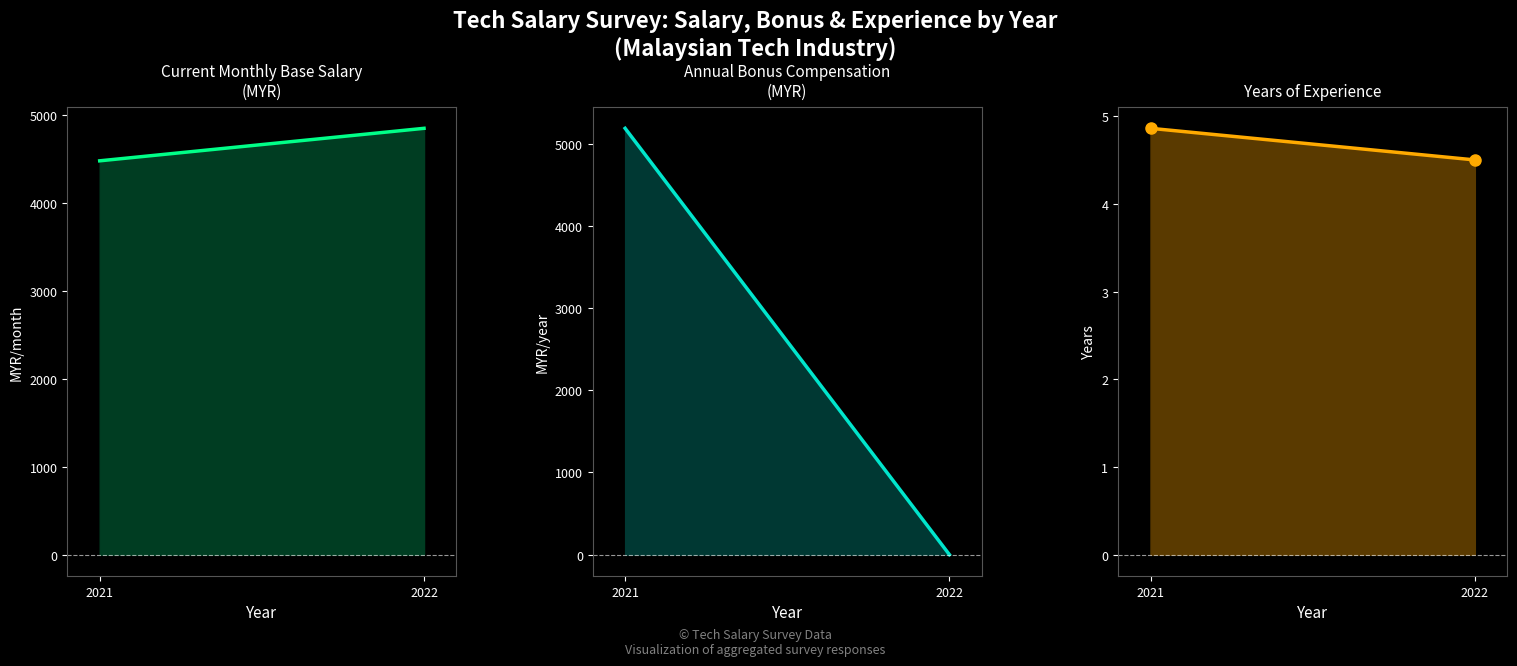

List the series in order of their overall mean, lowest first.

Years of Experience, Annual Bonus Compensation (MYR), Current Monthly Base Salary (MYR)